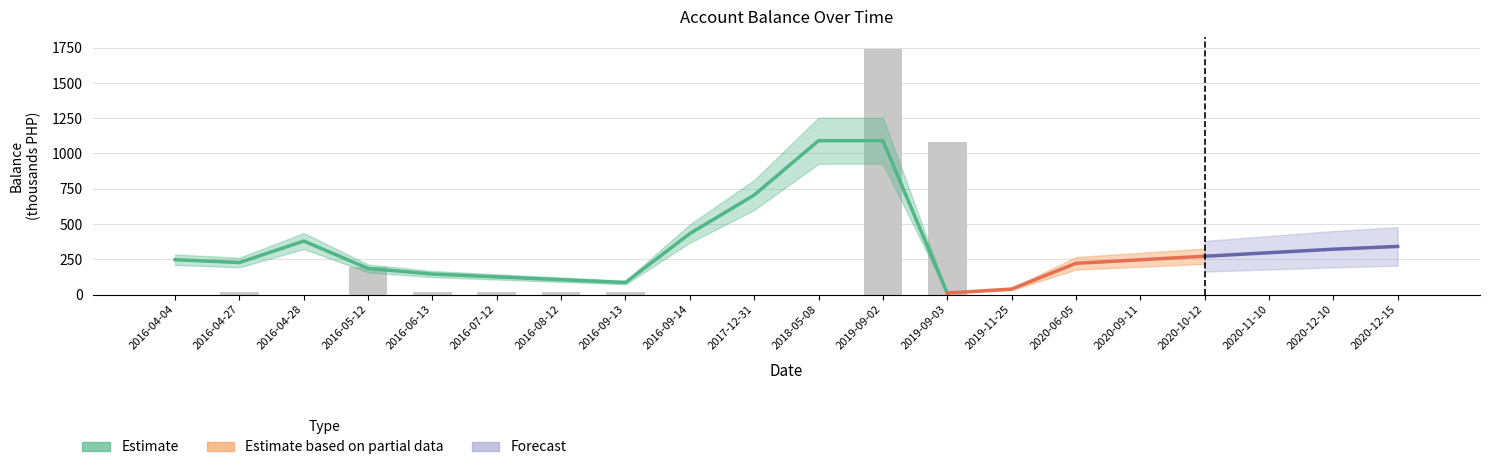

Count the number of values greater than 0.

8